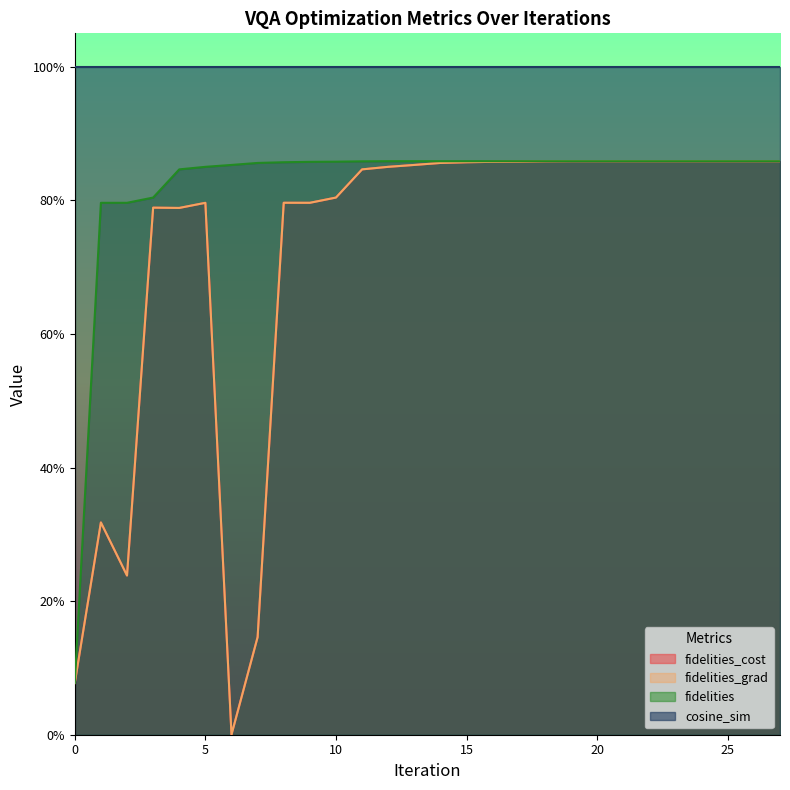

List the labels in order of fidelities value, largest first.

18, 19, 20, 21, 22, 23, 24, 25, 26, 27, 17, 16, 15, 14, 13, 12, 11, 10, 9, 8, 7, 6, 5, 4, 3, 2, 1, 0